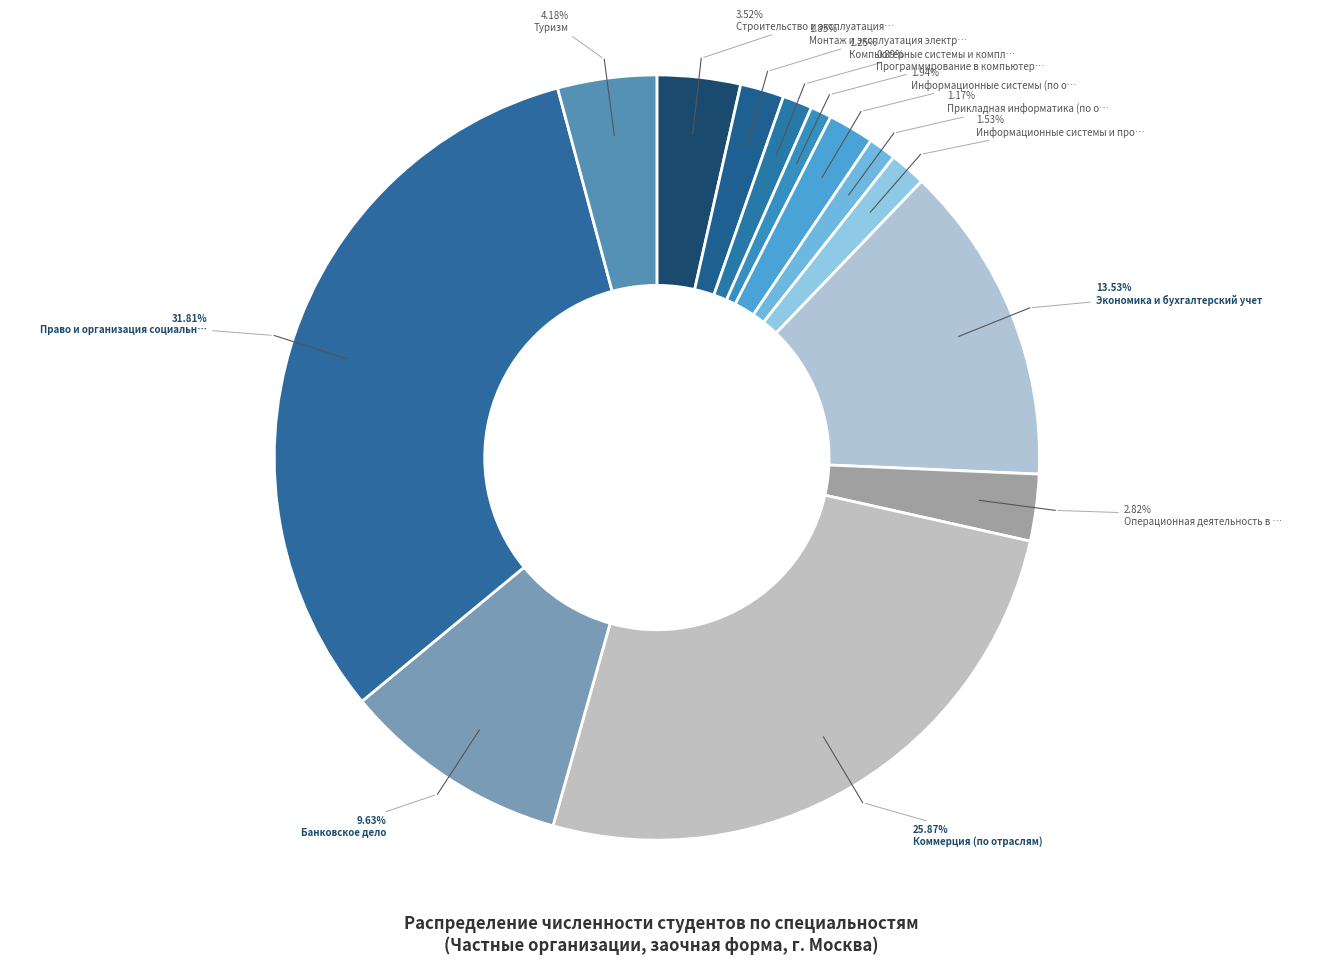

To the nearest percent, what is the average slice percentage?

8%